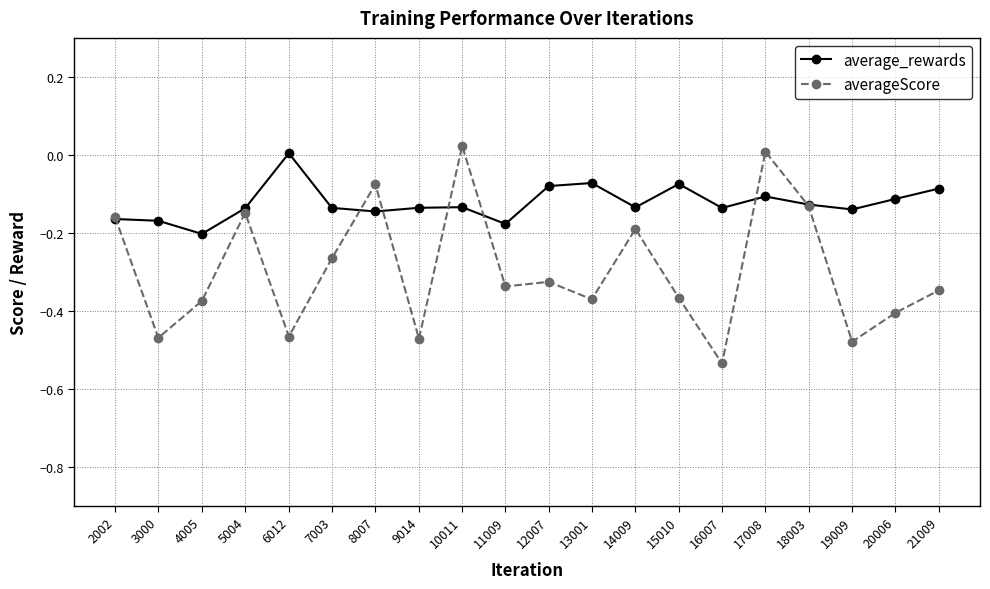

True or false: average_rewards has more than 2 interior local peaks.

True